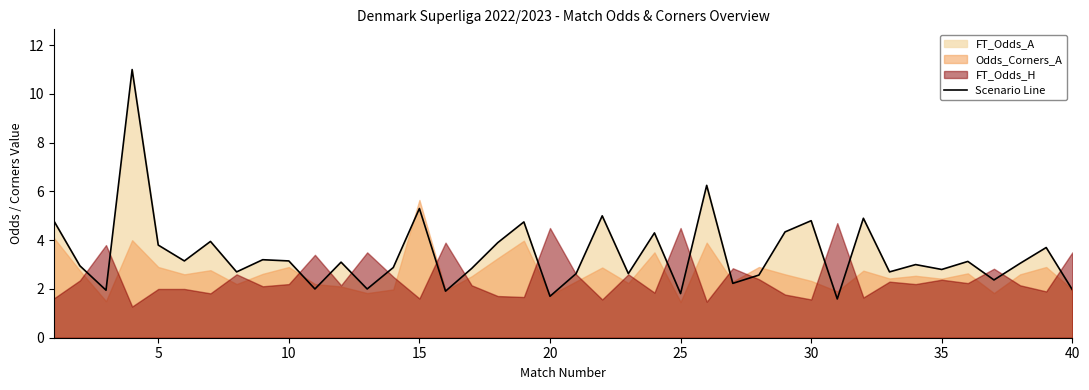

What is the sum of all values?

136.8